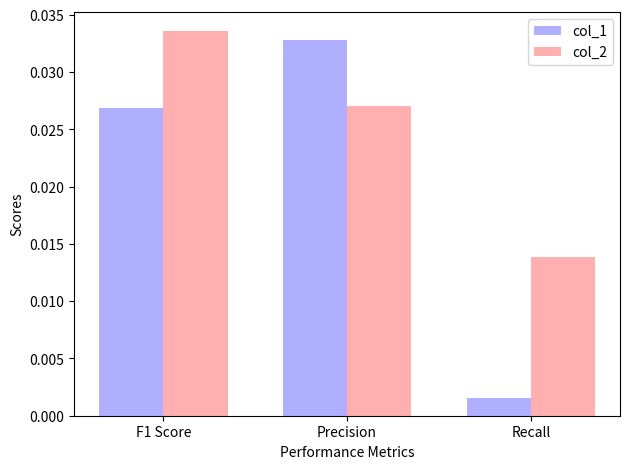

List the series in order of their overall mean, highest first.

col_2, col_1